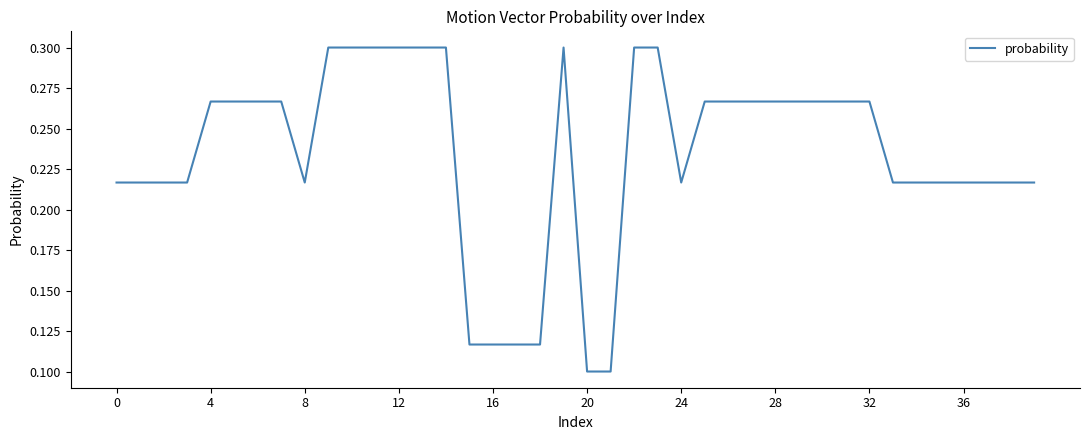

Reading left to right, what are all the values shown in this chart?

0.2	0.2	0.2	0.2	0.3	0.3	0.3	0.3	0.2	0.3	0.3	0.3	0.3	0.3	0.3	0.1	0.1	0.1	0.1	0.3	0.1	0.1	0.3	0.3	0.2	0.3	0.3	0.3	0.3	0.3	0.3	0.3	0.3	0.2	0.2	0.2	0.2	0.2	0.2	0.2